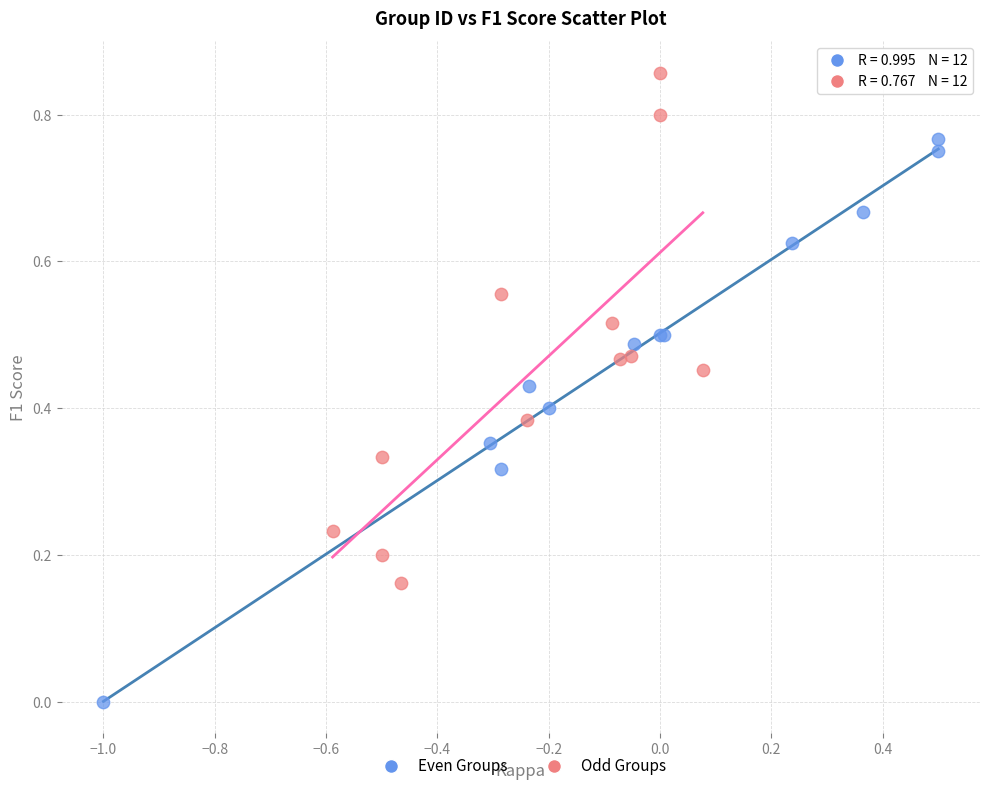

What are all the series names shown in the legend?

Even Groups, Odd Groups